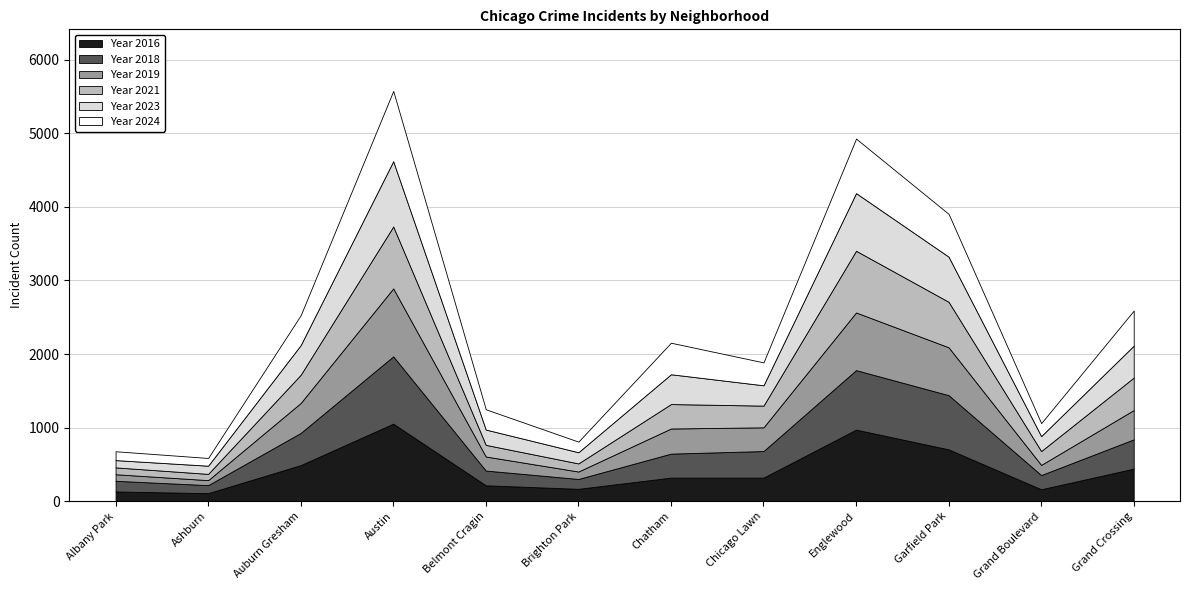

How many lines are shown in the chart?

6